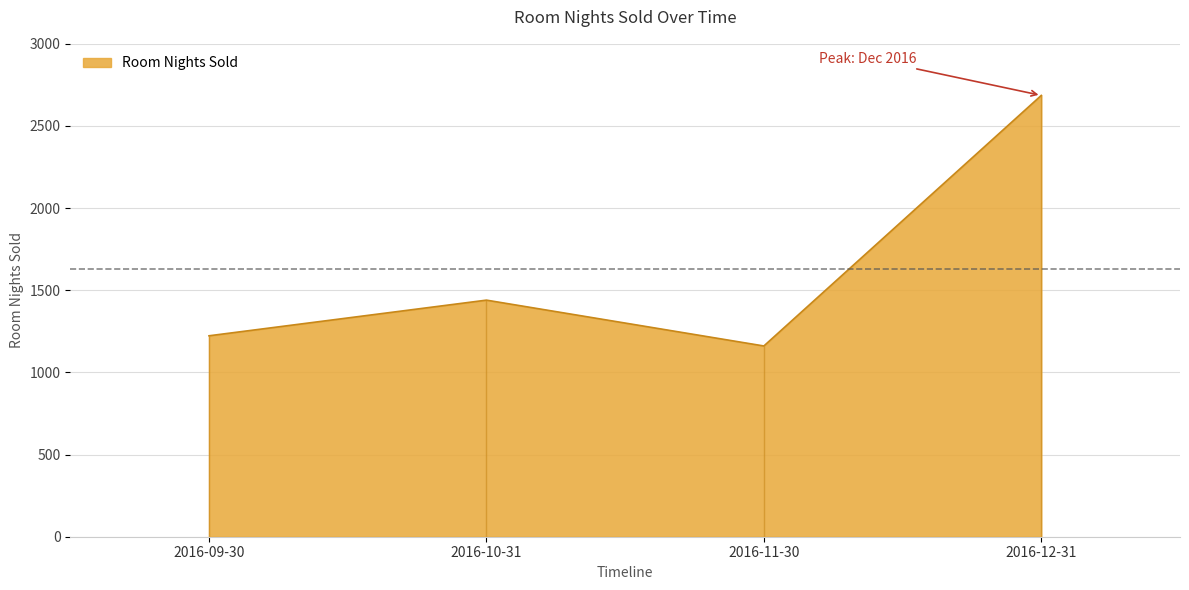

Reading left to right, what are all the values shown in this chart?

1223	1440	1161	2686